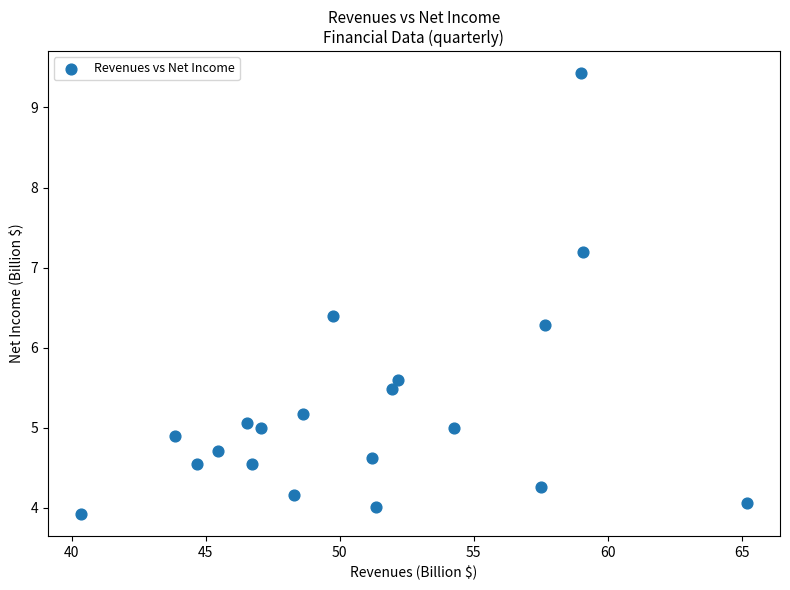

What is the range of Y values (max minus min)?

5.5